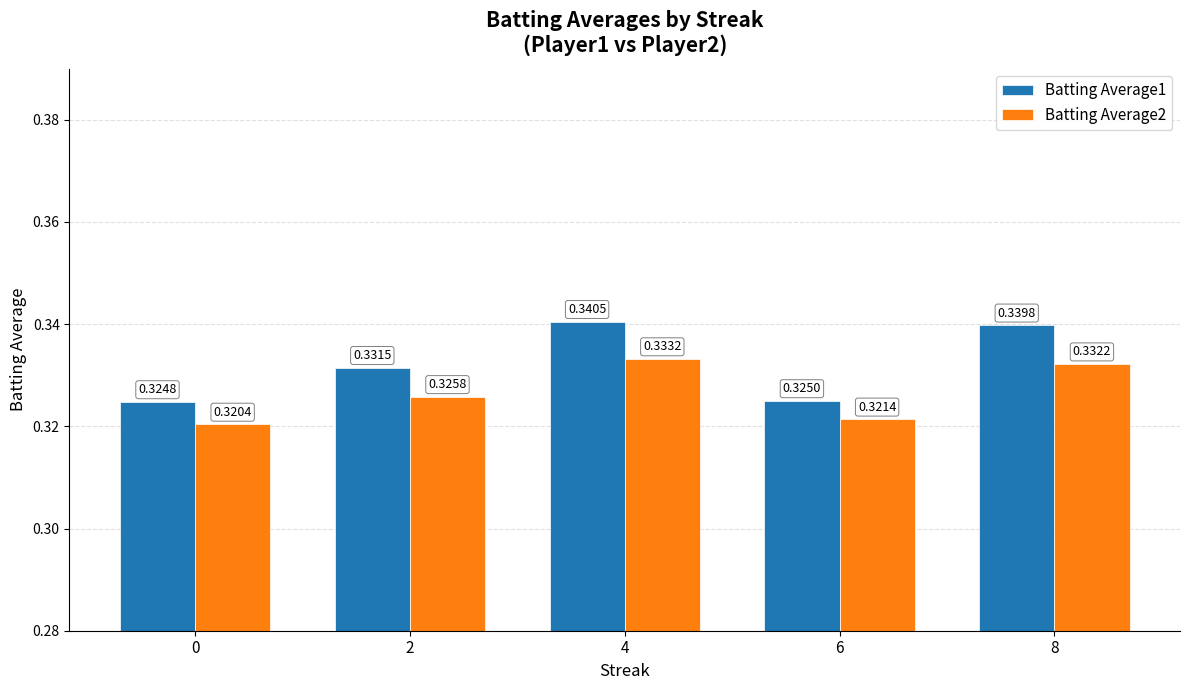

List the series in order of their overall mean, lowest first.

Batting Average2, Batting Average1